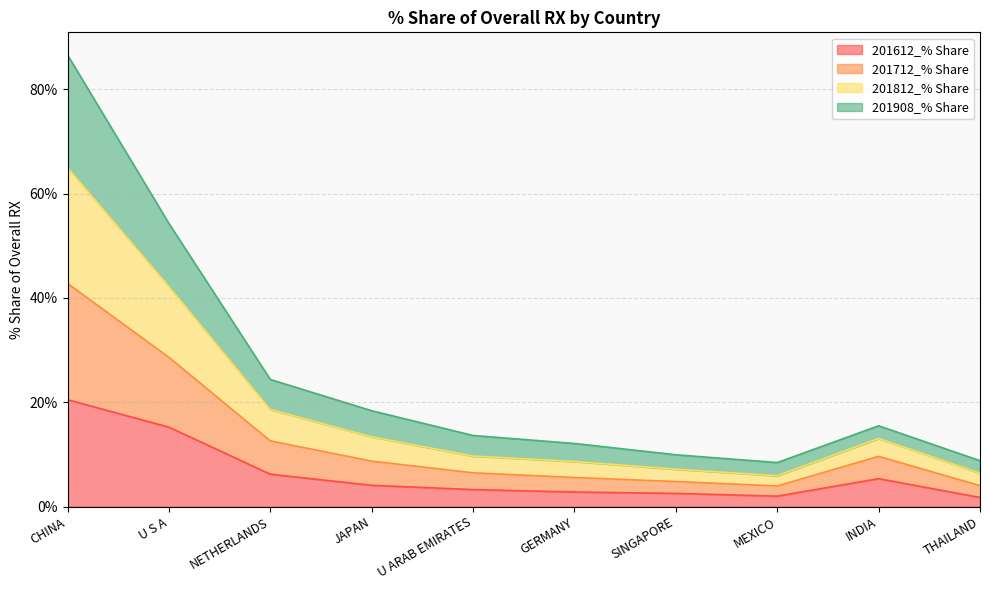

At which category is the sum across all series the highest?

CHINA